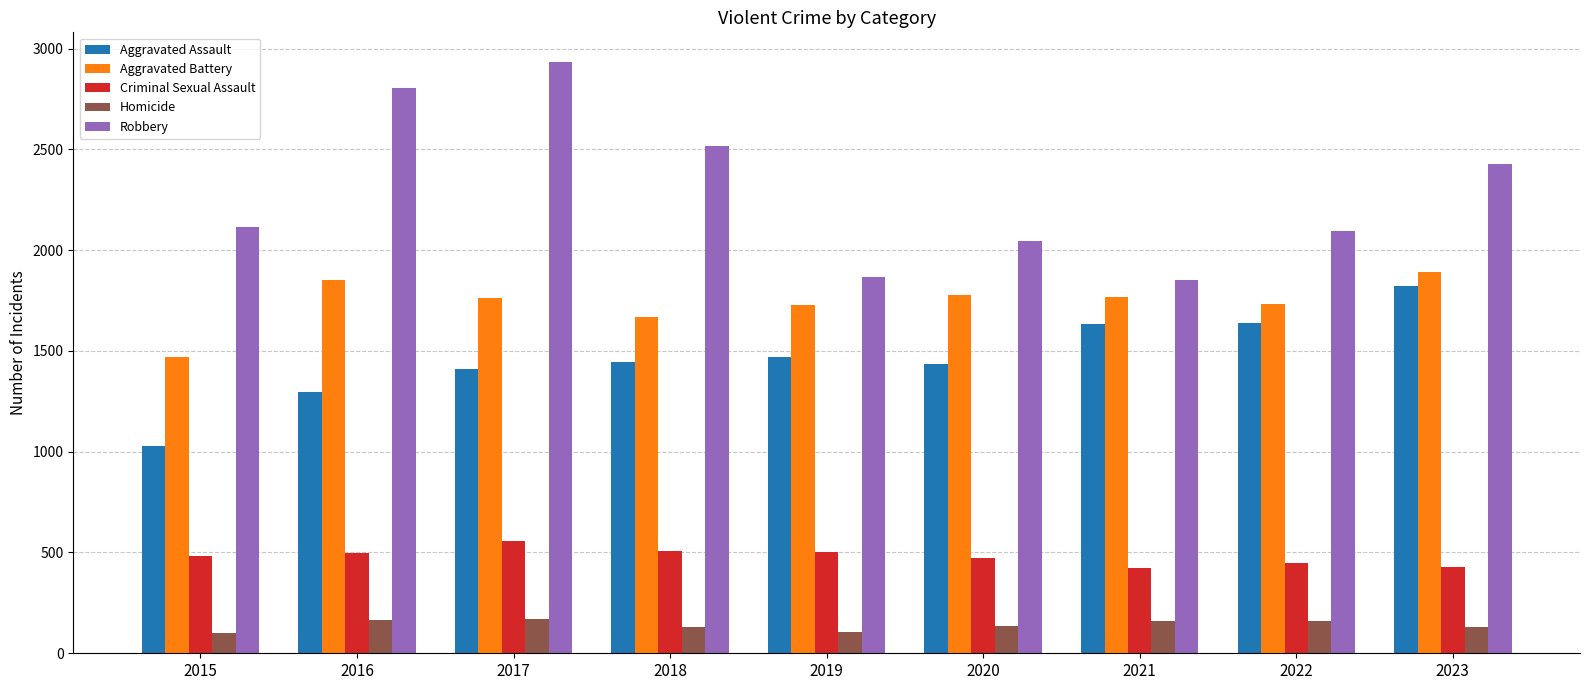

Is the value of Criminal Sexual Assault at 2015 greater than the value of Homicide at 2017?

Yes